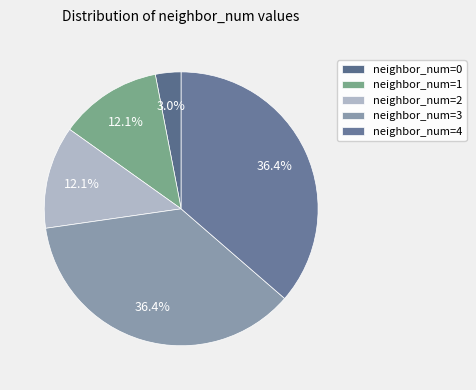

How many segments does this pie chart have?

5